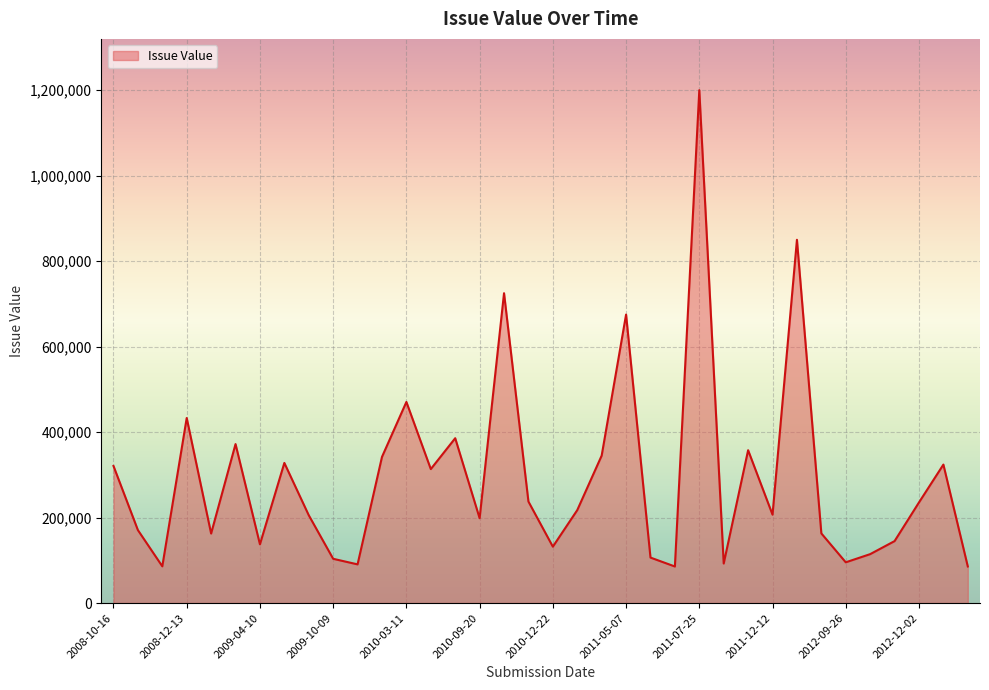

What is the greatest value displayed?

1200000